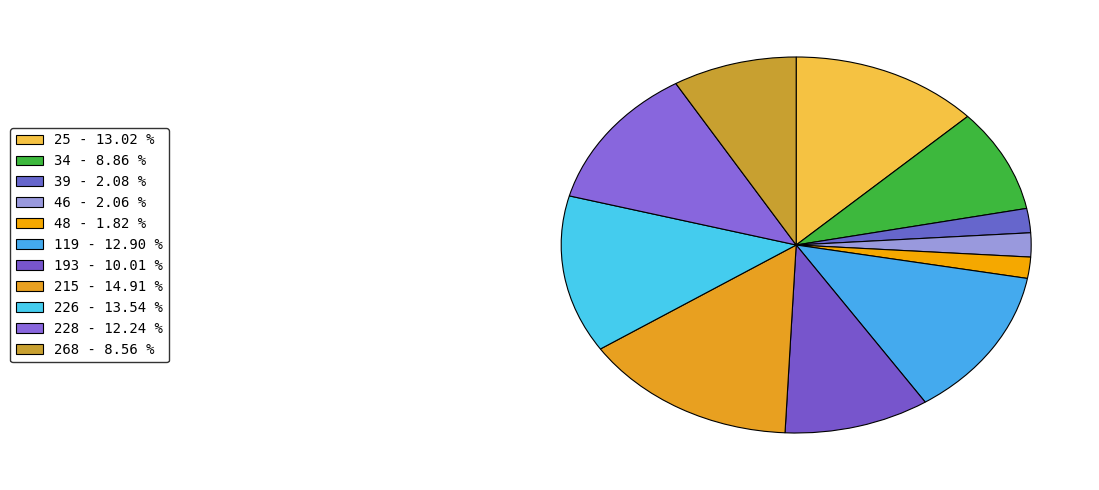

Rank the categories by value from highest to lowest.

215, 226, 25, 119, 228, 193, 34, 268, 39, 46, 48